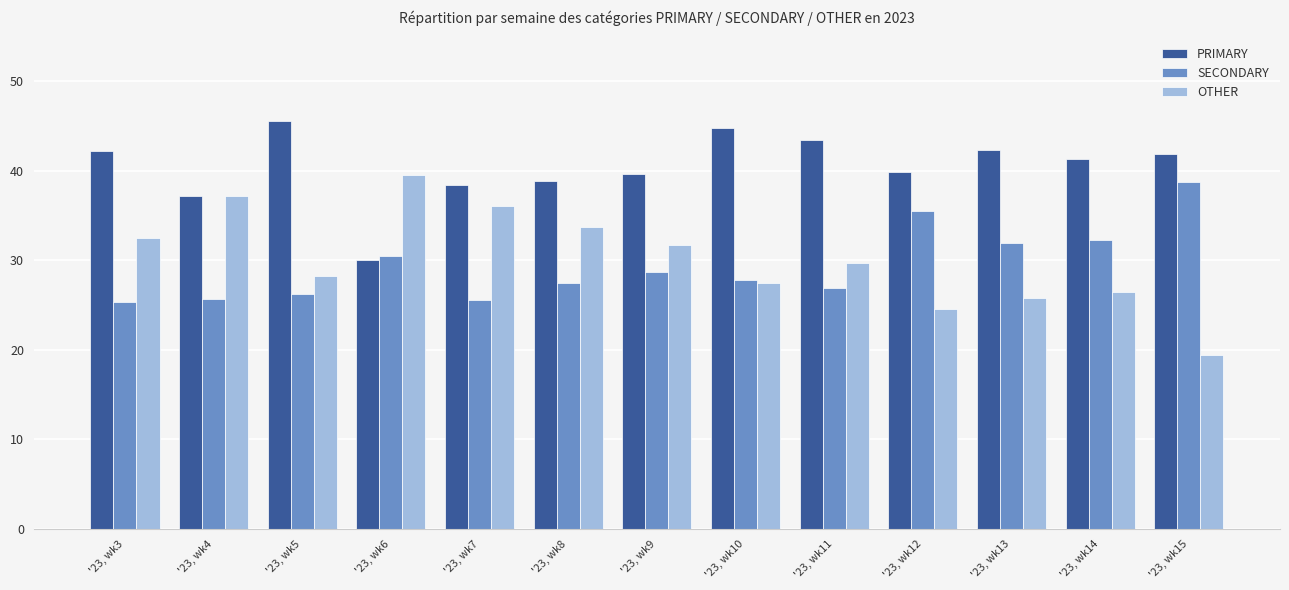

True or false: OTHER has a value of 29.7 at '23, wk11.

True